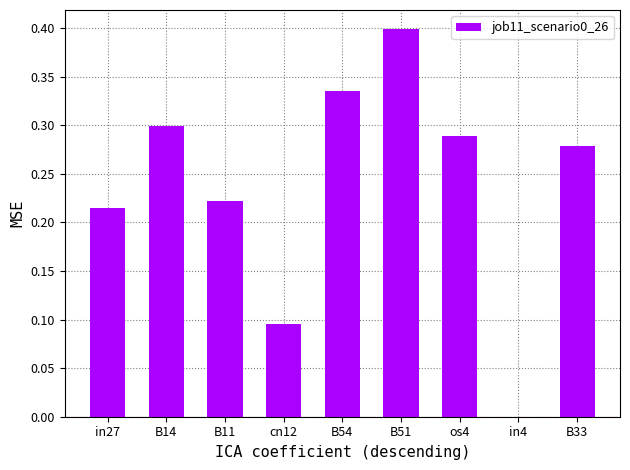

Between B54 and B14, which is larger?

B54